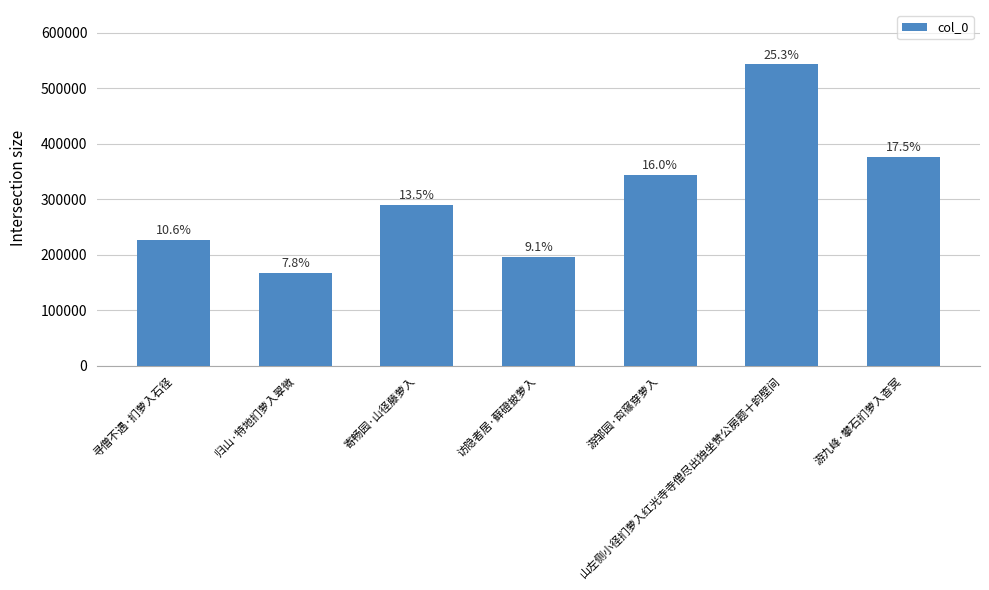

How many bars are there in total?

7